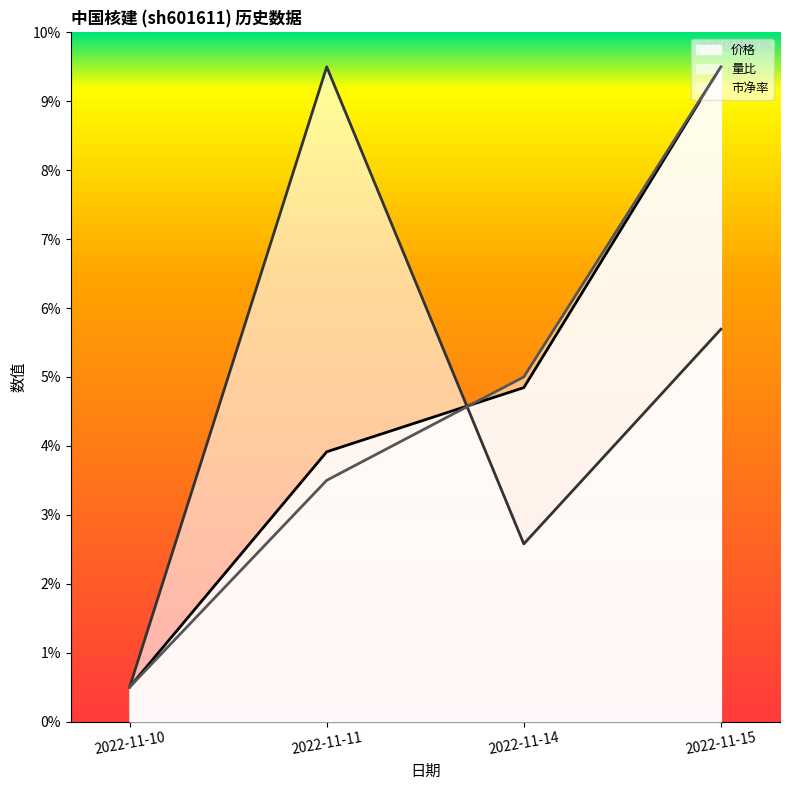

What is the value of the 价格 point at the 2nd from the left?

3.9